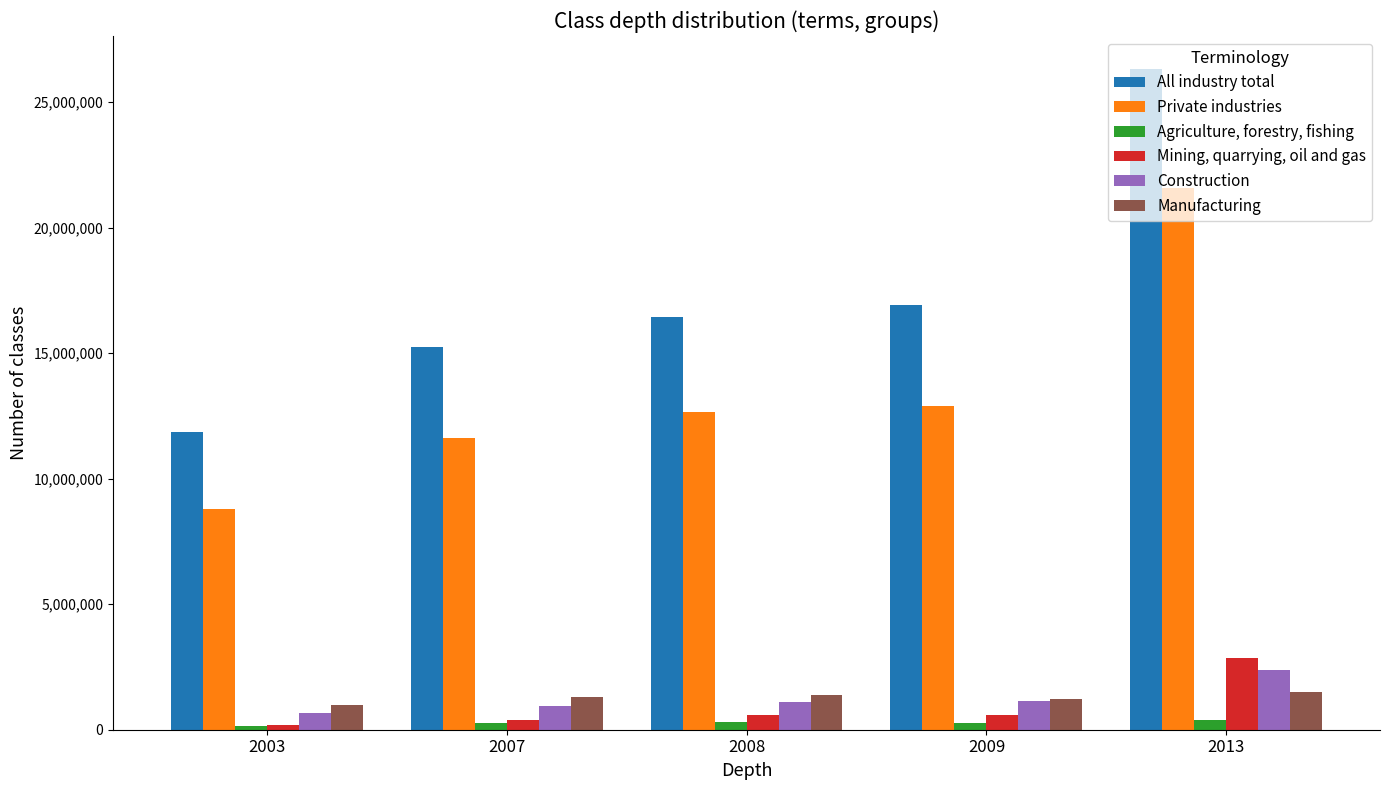

What is the sum of all Mining, quarrying, oil and gas values?

4621206